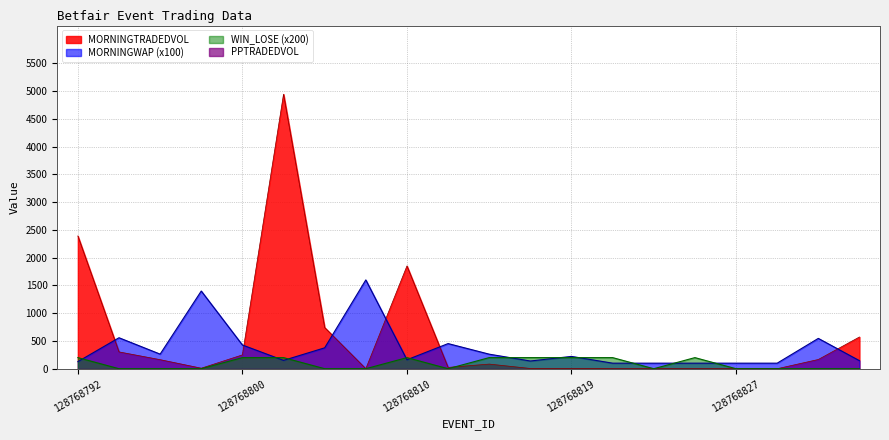

How many series are shown in this chart?

4